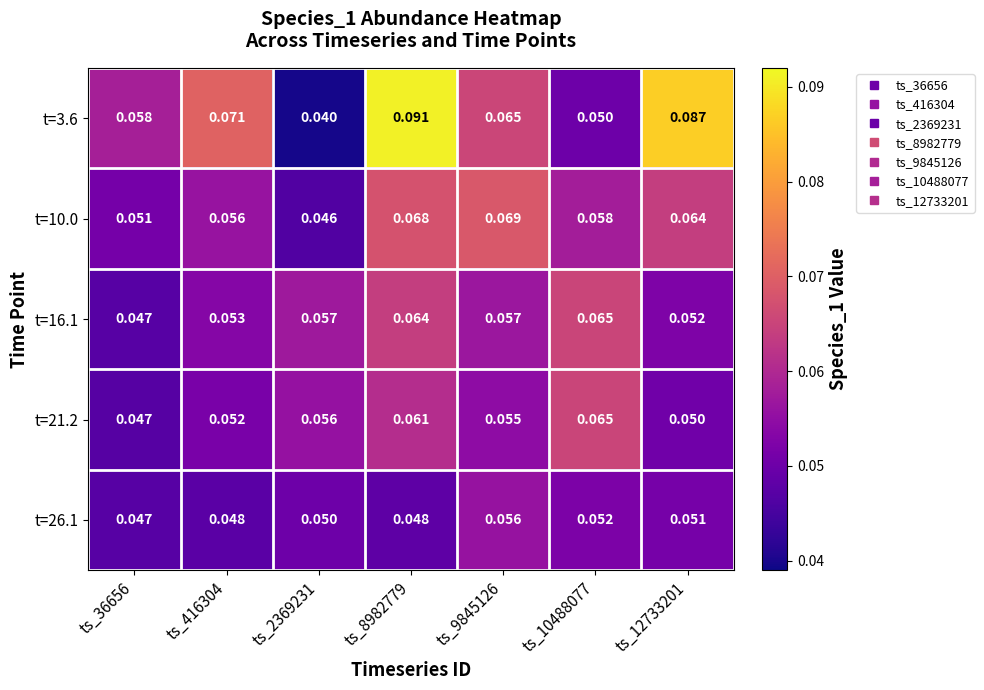

Is the value of t=21.2 at ts_36656 greater than the value of t=3.6 at ts_2369231?

Yes